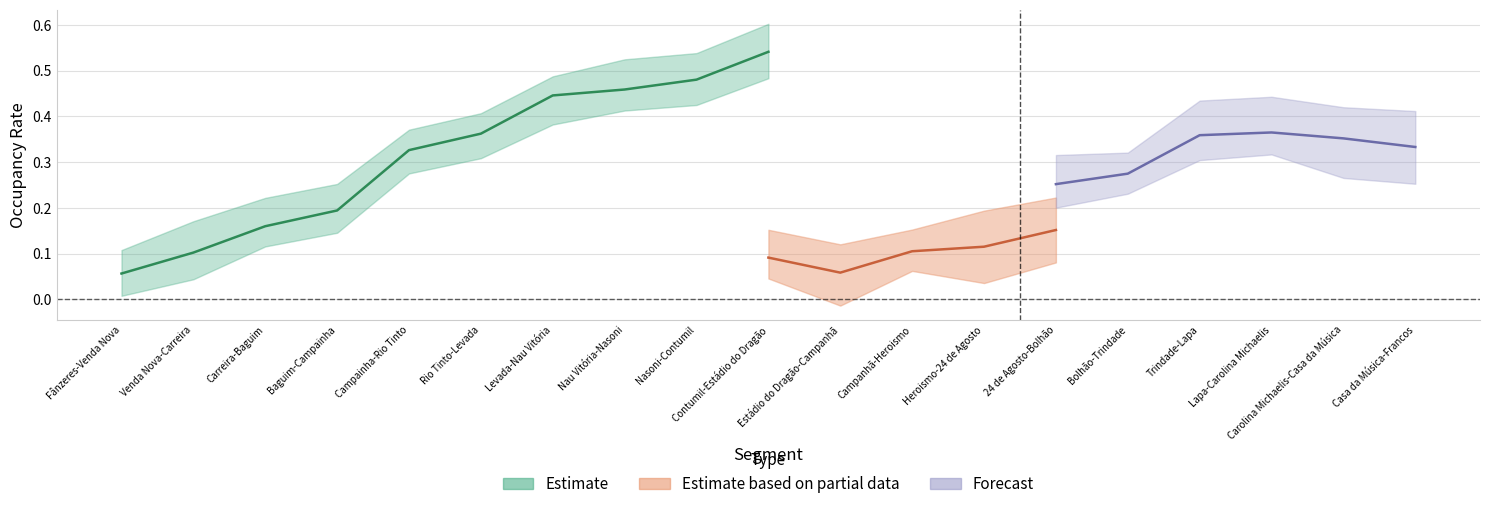

What is the label of the 2nd point from the left?

Venda Nova-Carreira